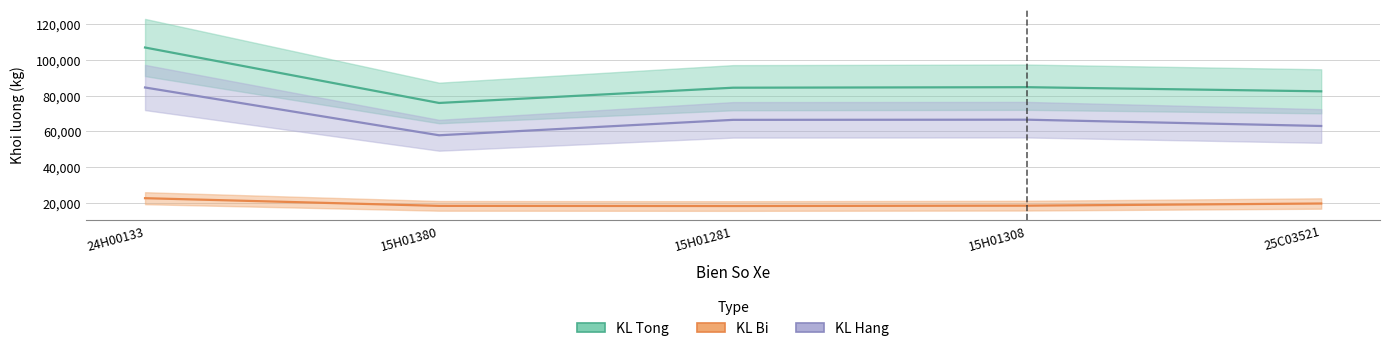

True or false: KL Bi has more than 1 interior local peaks.

False